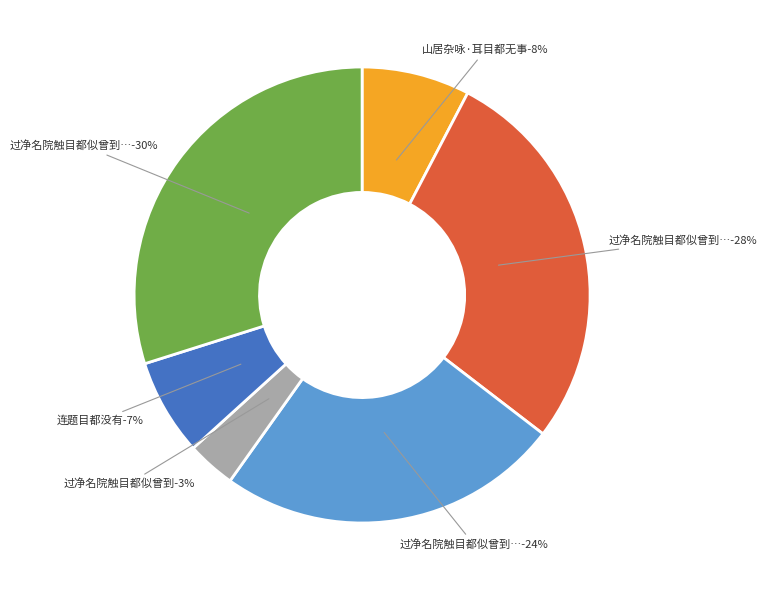

How many segments does this pie chart have?

6